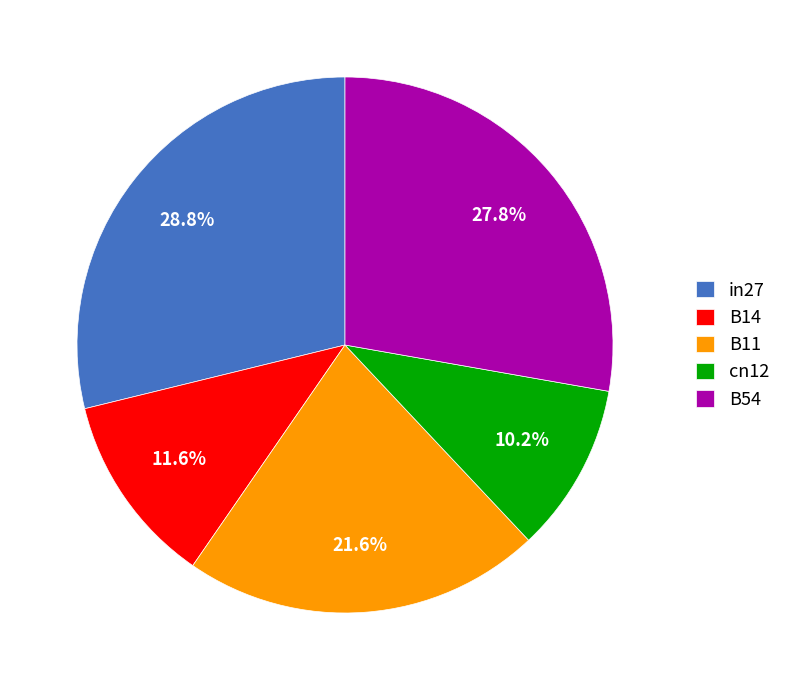

How many segments does this pie chart have?

5